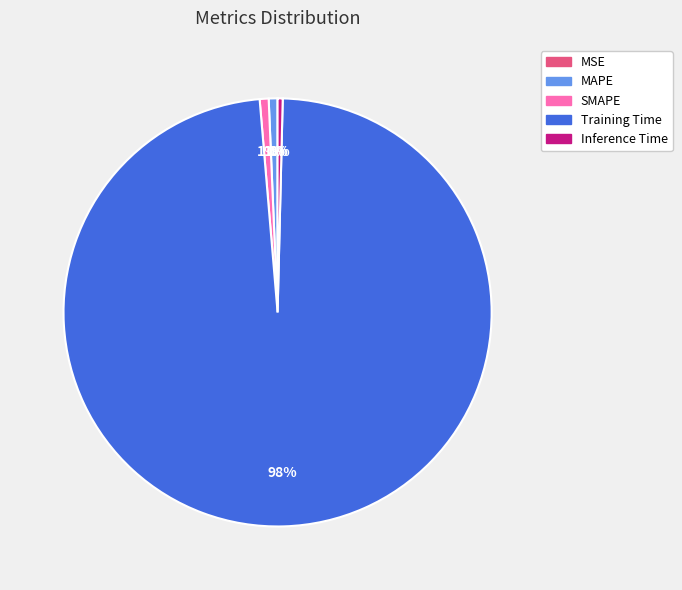

To the nearest percent, what is the combined percentage of MAPE and Training Time?

99%